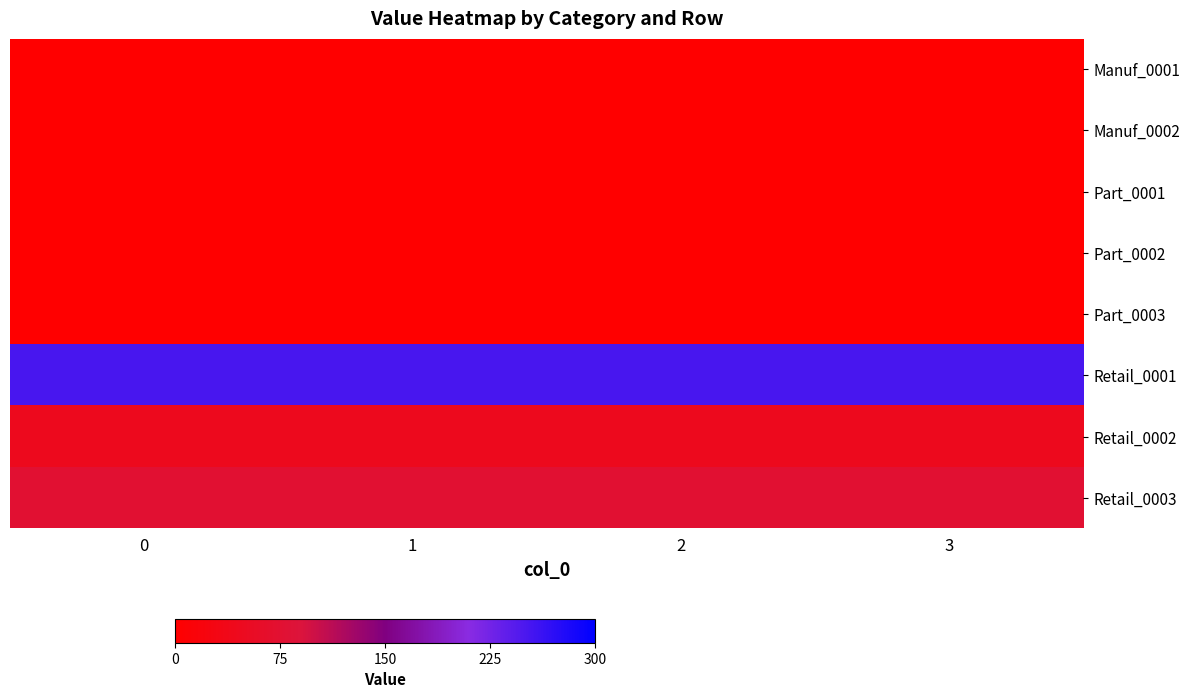

Reading left to right, list all the values displayed in this chart.

Manuf_0001: 0=0	1=0	2=0	3=0
Manuf_0002: 0=0	1=0	2=0	3=0
Part_0001: 0=0	1=0	2=0	3=0
Part_0002: 0=0	1=0	2=0	3=0
Part_0003: 0=0	1=0	2=0	3=0
Retail_0001: 0=253	1=253	2=253	3=253
Retail_0002: 0=45	1=45	2=45	3=45
Retail_0003: 0=75	1=75	2=75	3=75